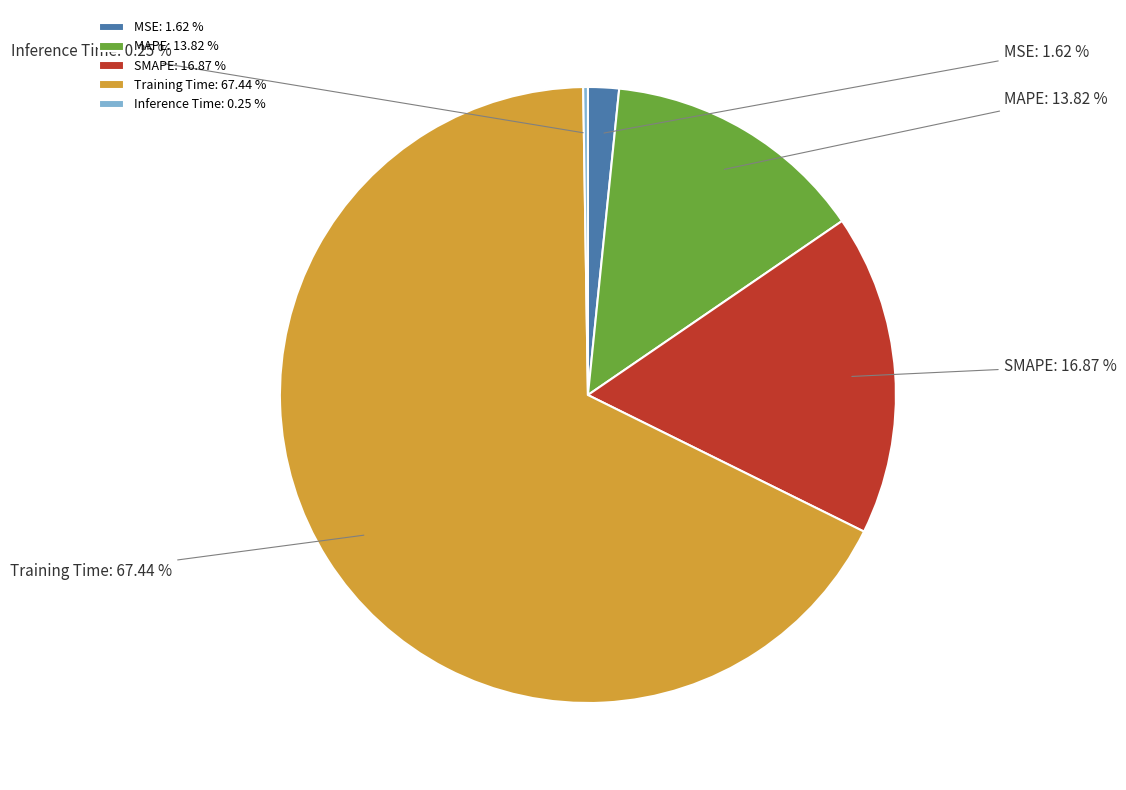

Between MAPE and Training Time, which is larger?

Training Time